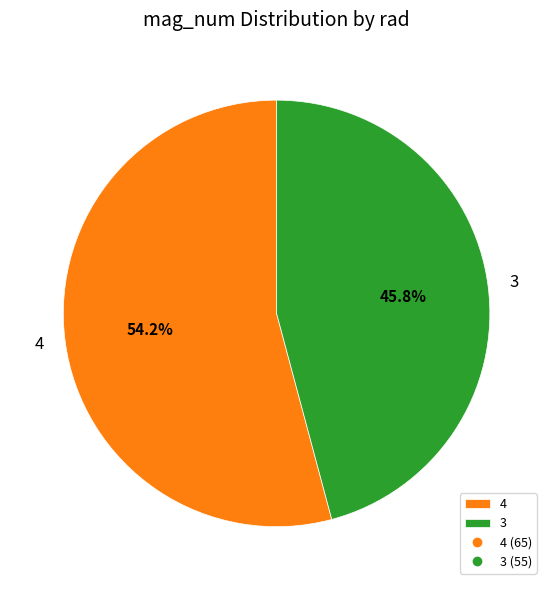

What percentage is NOT represented by 4?

45.8%